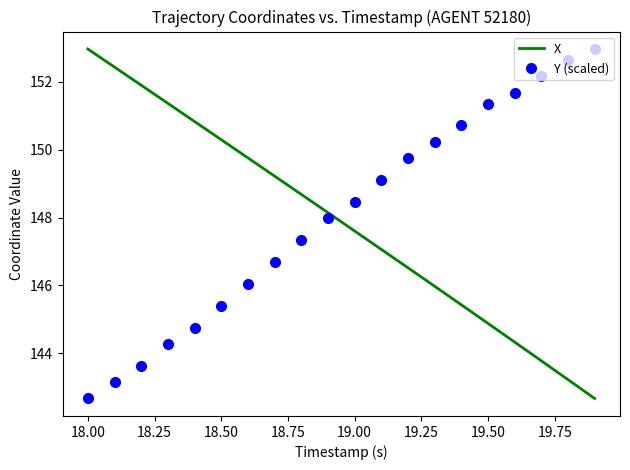

Reading right to left, extract all data points from this chart.

X: 142.7	143.2	143.8	144.3	144.9	145.4	146.0	146.5	147.1	147.6	148.1	148.7	149.2	149.8	150.3	150.8	151.4	151.9	152.4	153.0
Y (scaled): 153.0	152.6	152.2	151.7	151.4	150.7	150.2	149.7	149.1	148.5	148.0	147.3	146.7	146.0	145.4	144.8	144.3	143.6	143.2	142.7